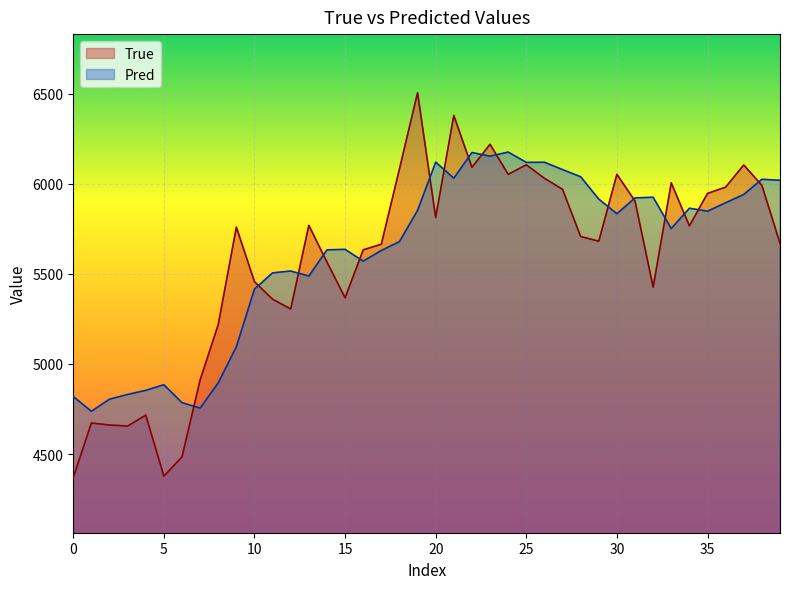

At which label does Pred first exceed 5833?

19